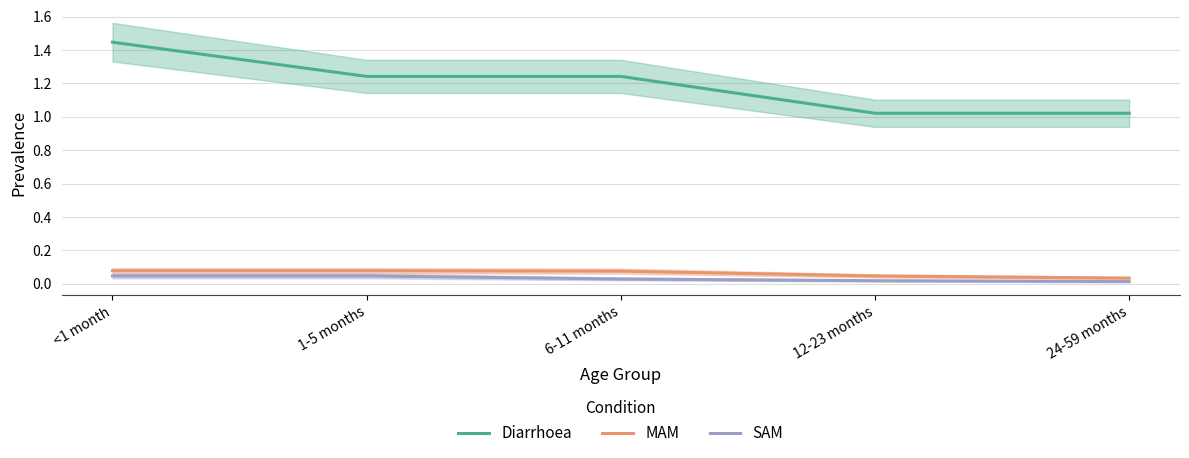

True or false: Diarrhoea and MAM cross at least once.

False